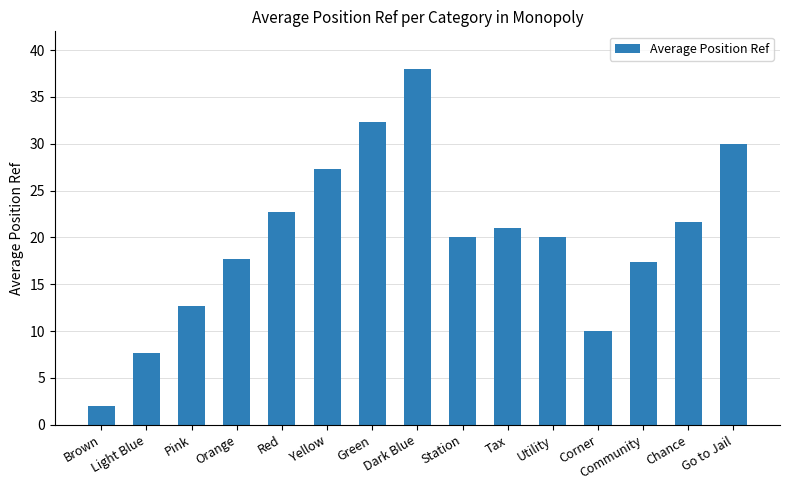

Is it true that the value at Dark Blue is 38.0?

True